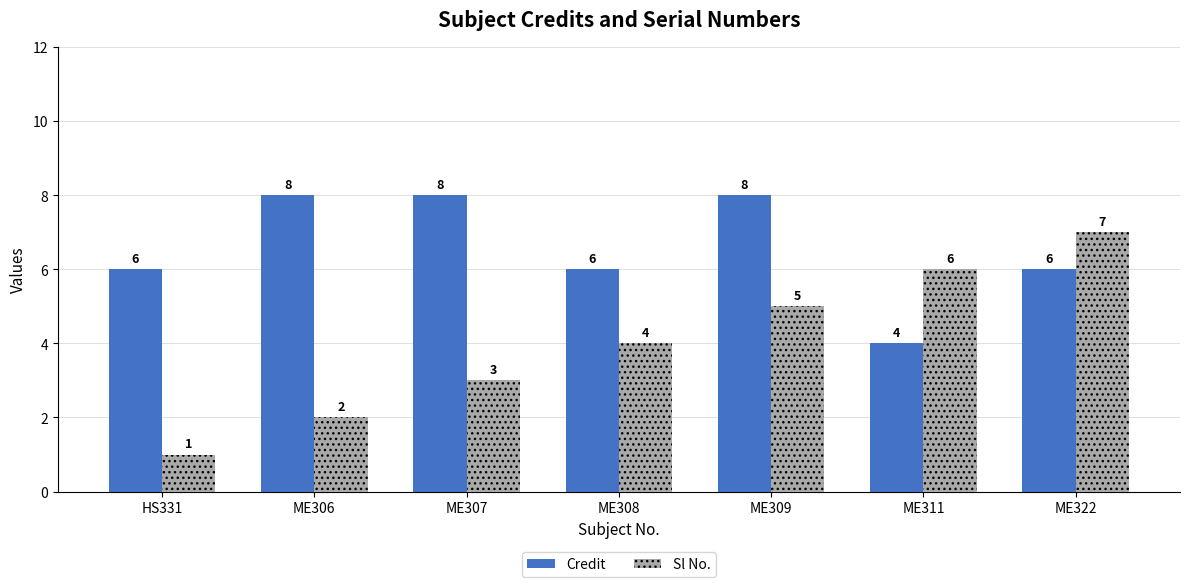

Reading left to right, extract all data points from this chart.

Credit: HS331=6	ME306=8	ME307=8	ME308=6	ME309=8	ME311=4	ME322=6
Sl No.: HS331=1	ME306=2	ME307=3	ME308=4	ME309=5	ME311=6	ME322=7